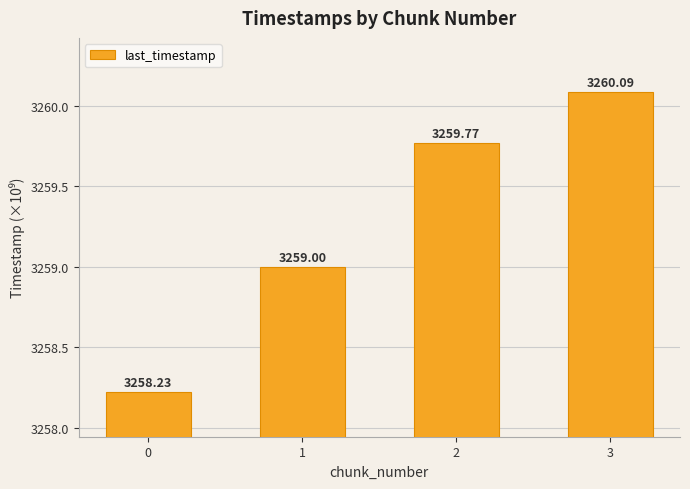

Where is the data nearest to the value 3259?

1